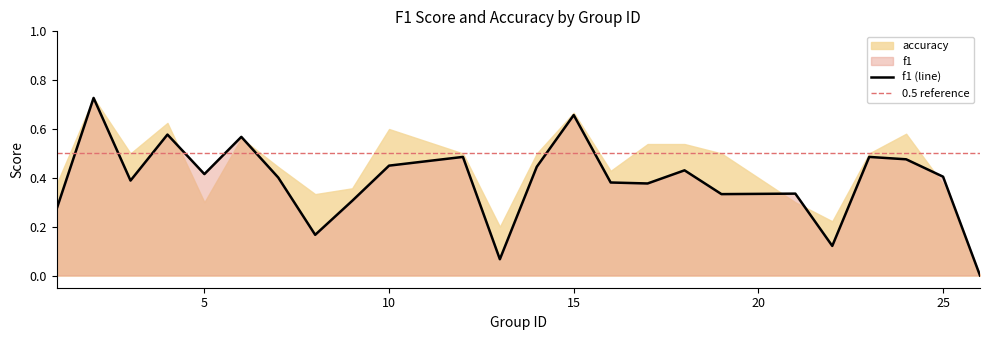

What is the difference between the values at 9 and 15?

0.4